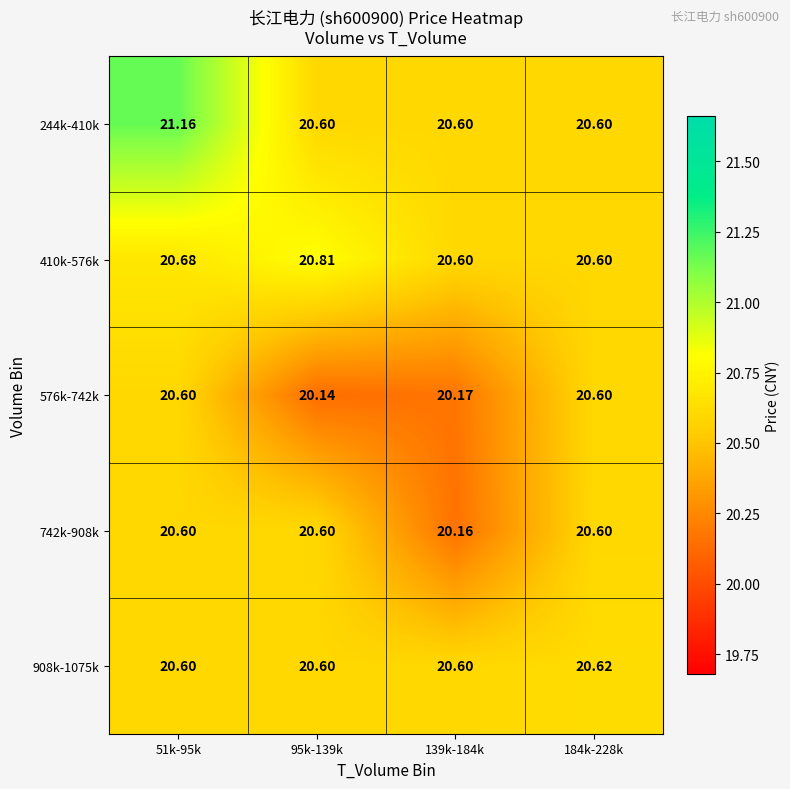

What is the greatest value displayed?

21.2